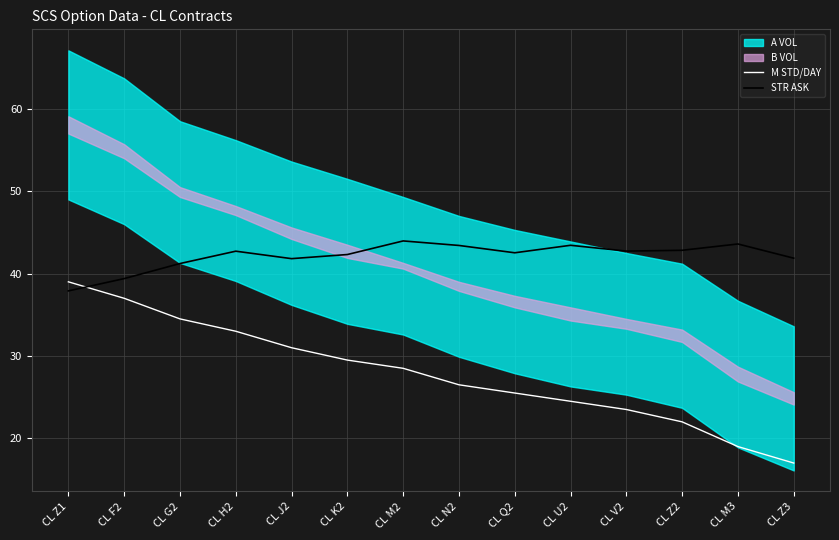

Is it true that STR ASK equals 72.7 at CL J2?

False